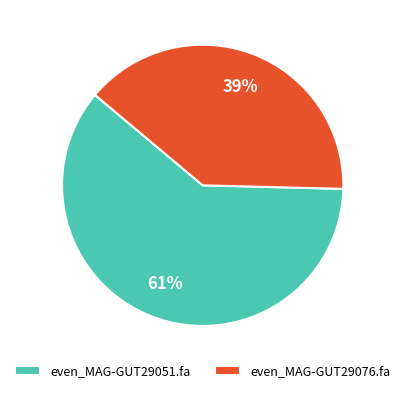

Between even_MAG-GUT29051.fa and even_MAG-GUT29076.fa, which is larger?

even_MAG-GUT29051.fa